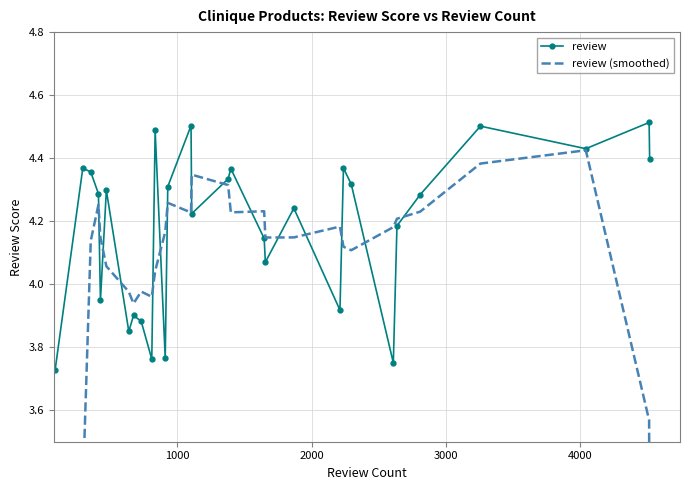

How many data points in review are above 4?

21